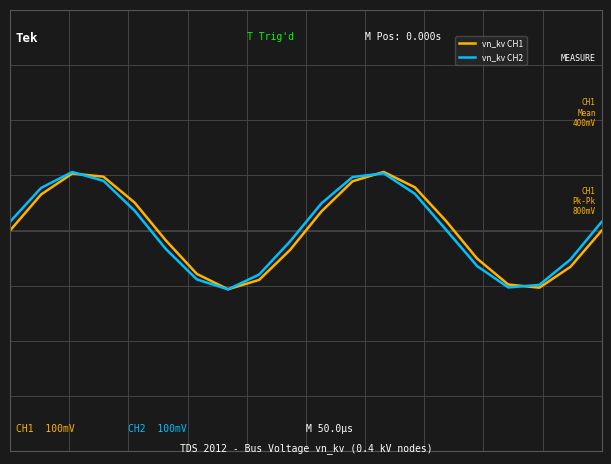

What are all the series names shown in the legend?

vn_kv CH1, vn_kv CH2